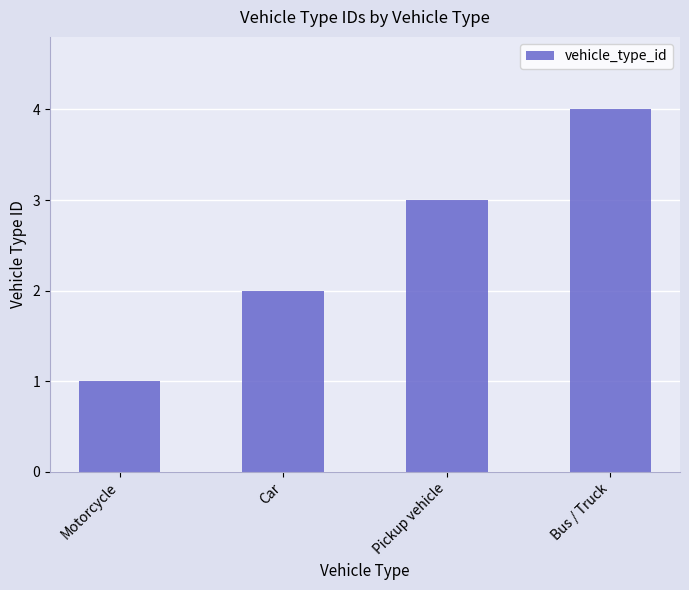

What is the label of the 2nd bar from the right?

Pickup vehicle